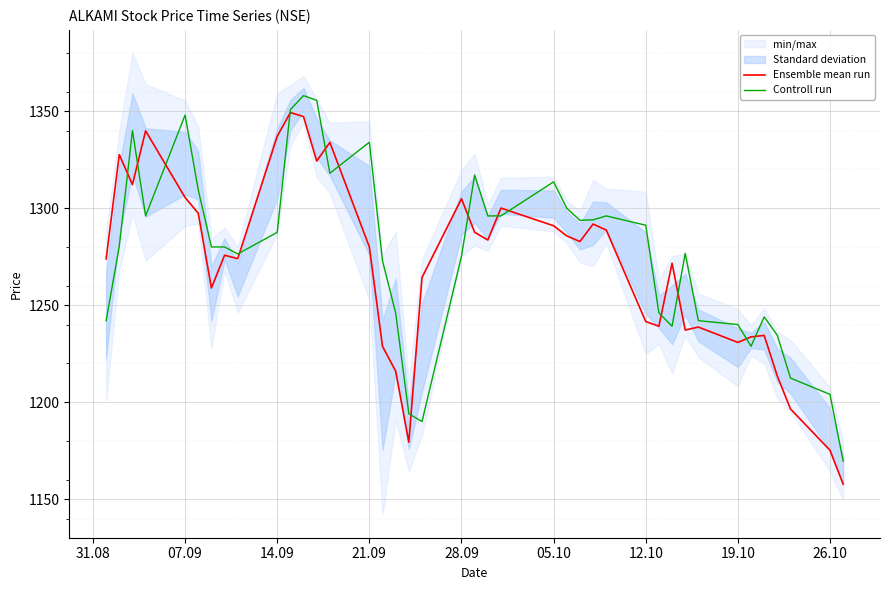

What is the lowest value of the Controll run series?

1169.6